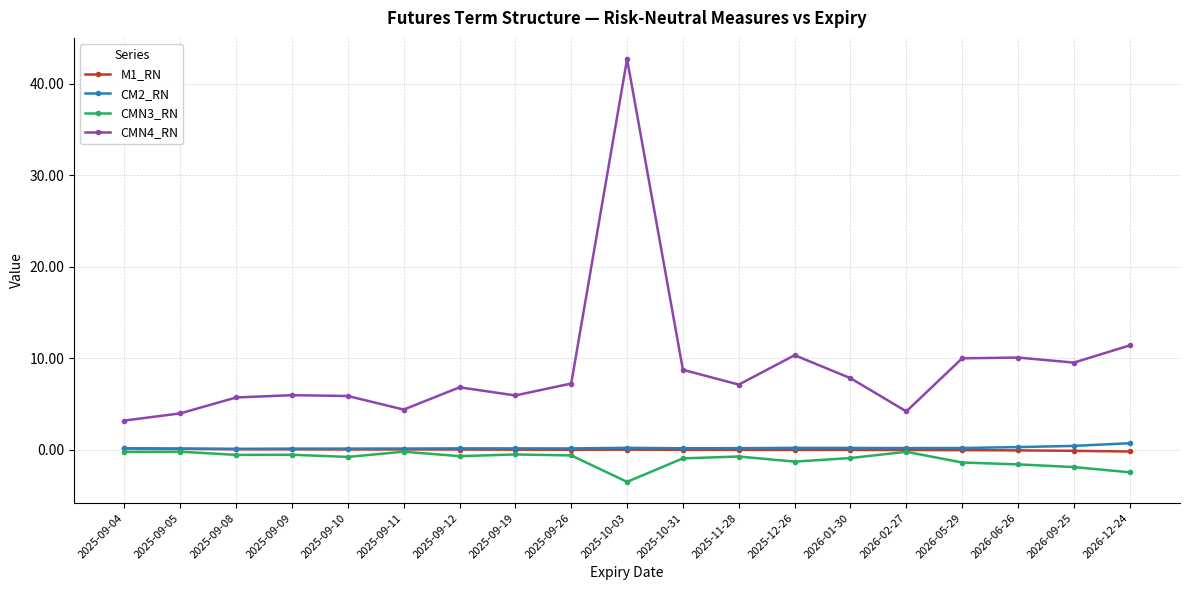

What is the approximate value of CM2_RN at 2026-02-27?

0.2